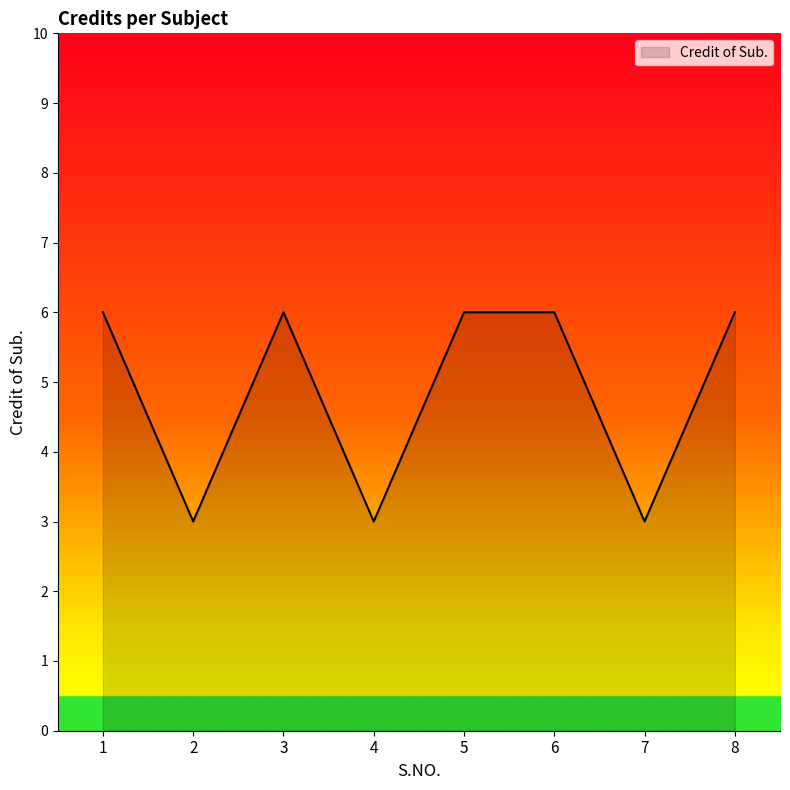

Count the values in the range 3 to 6.

8